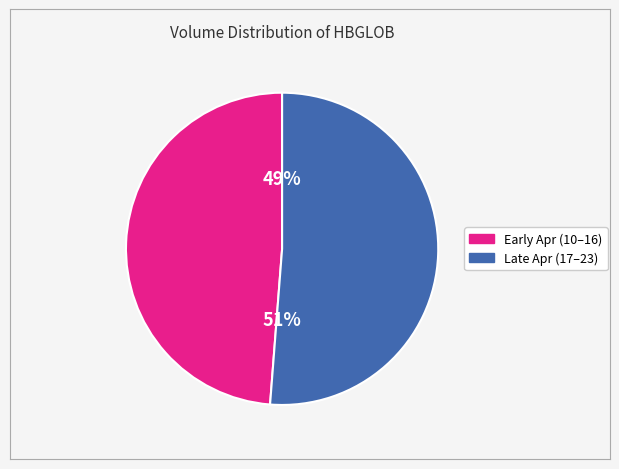

To the nearest percent, what is the difference between the largest and smallest slice percentages?

2%